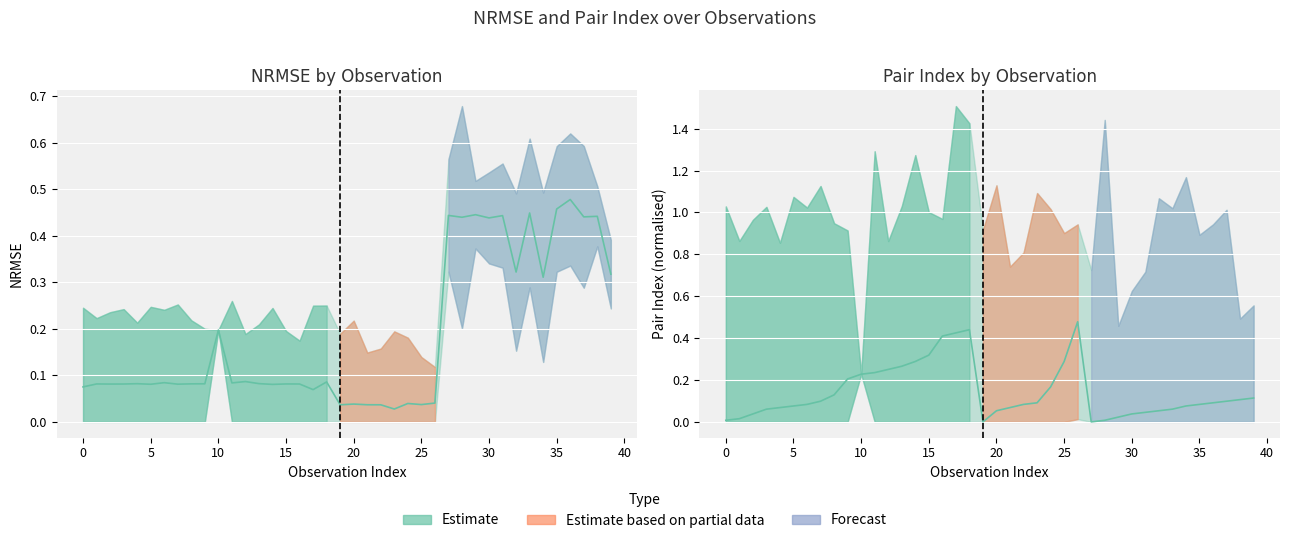

How many positive values does the pair_index series have?

38